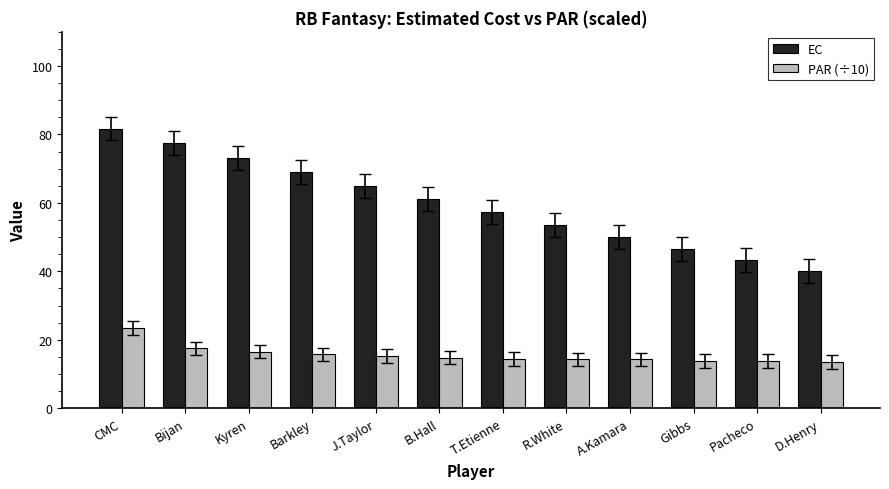

Which category has the highest value in the PAR (÷10) series?

CMC